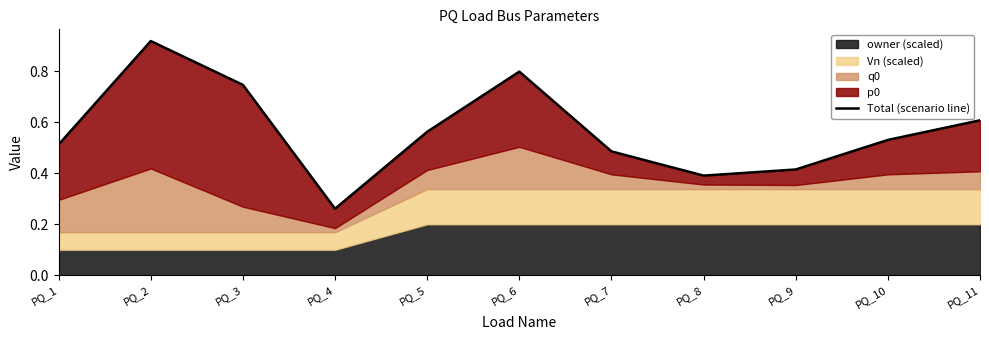

What is the change in value from PQ_2 to PQ_9?

-0.5